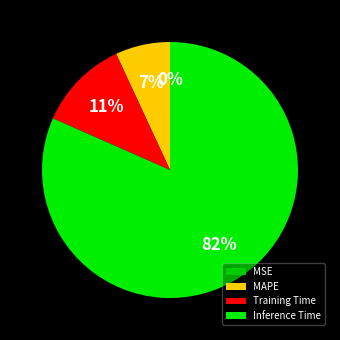

Is Training Time the majority of the pie?

No